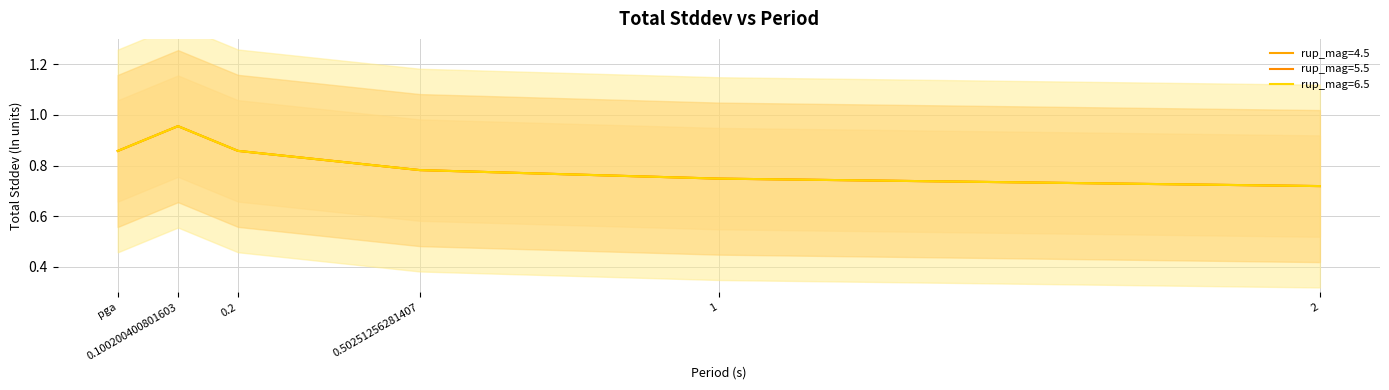

Between 0.2 and pga, which is larger?

0.2